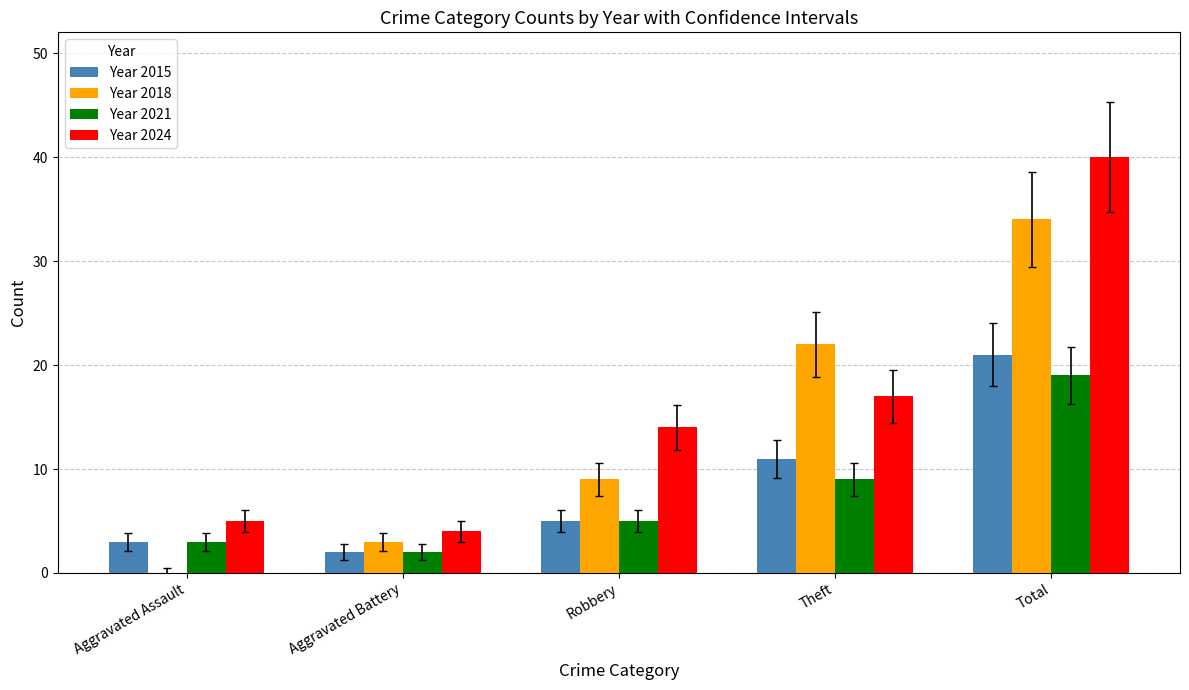

What is the highest value of the Year 2021 series?

19